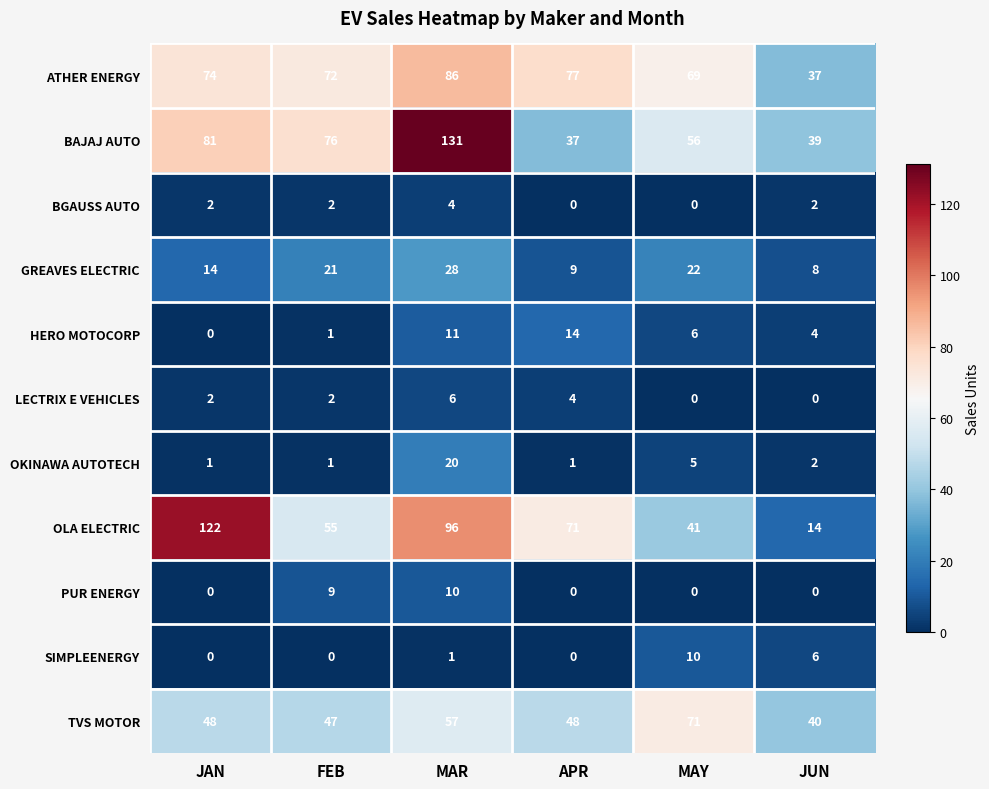

Which series has the widest spread of values?

OLA ELECTRIC